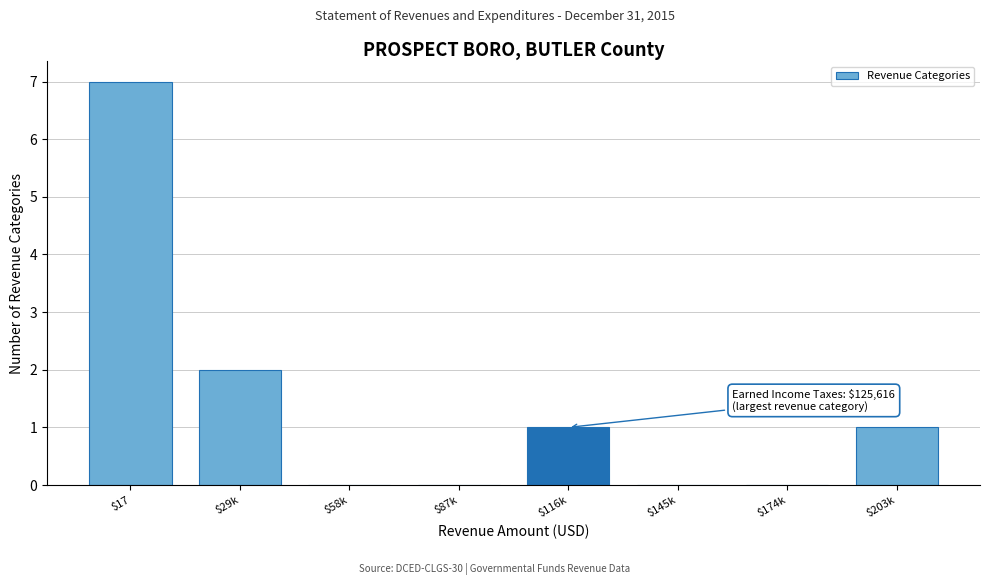

What is the sum of all values?

11